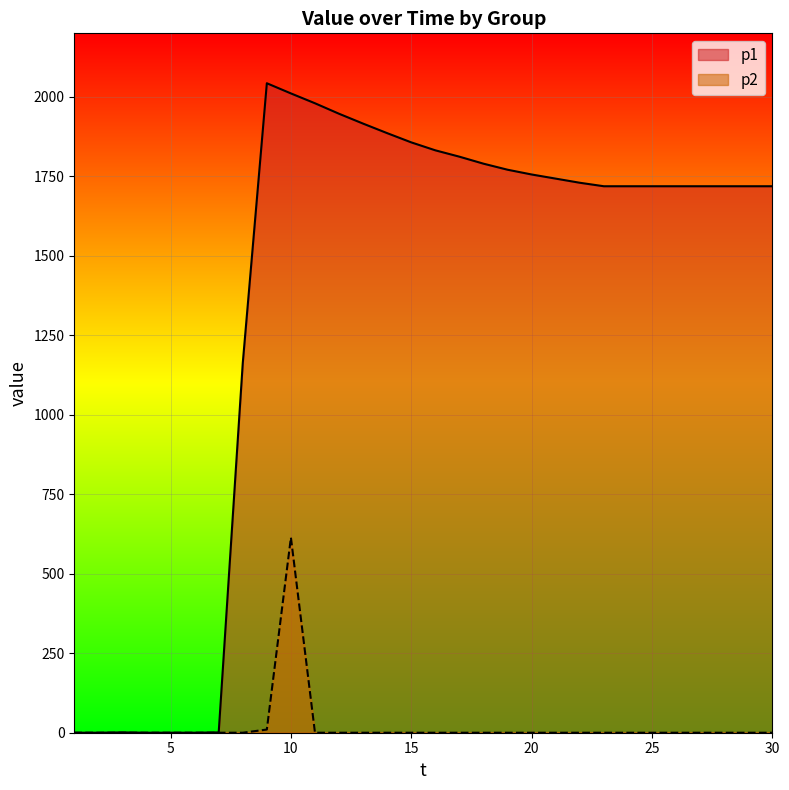

Which series has the largest total across all categories?

p1